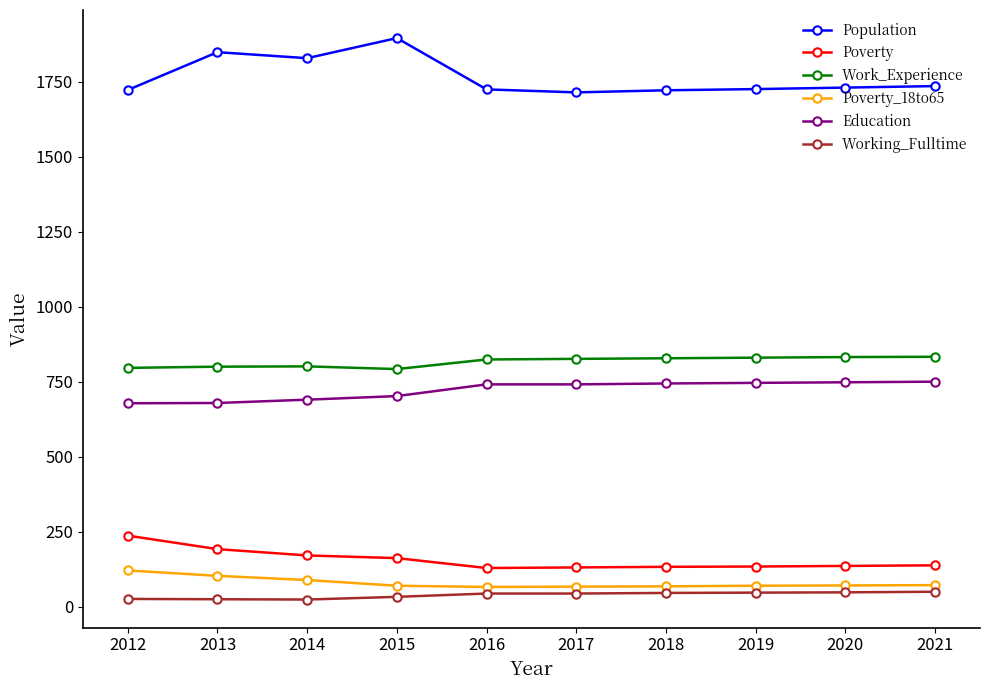

True or false: Population has more than 0 points higher than both neighbors.

True